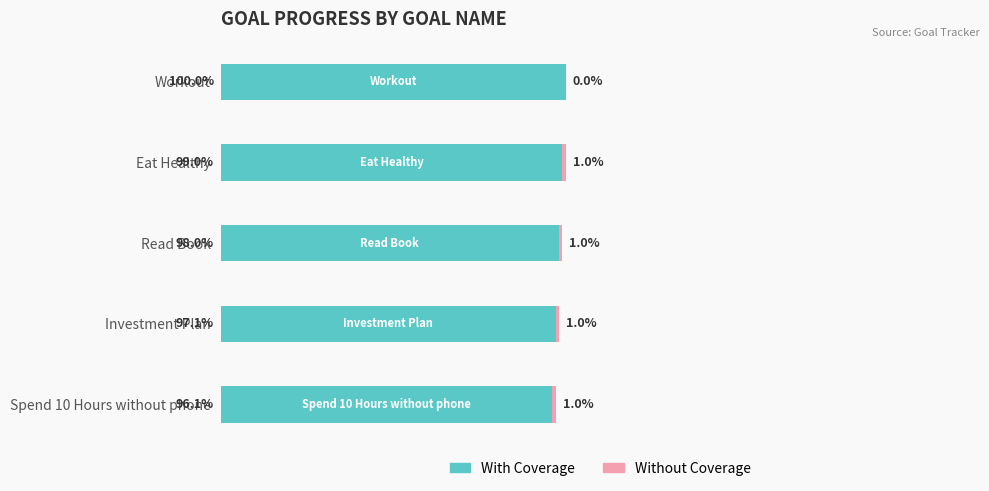

At which label is With Coverage closest to 0?

Spend 10 Hours without phone